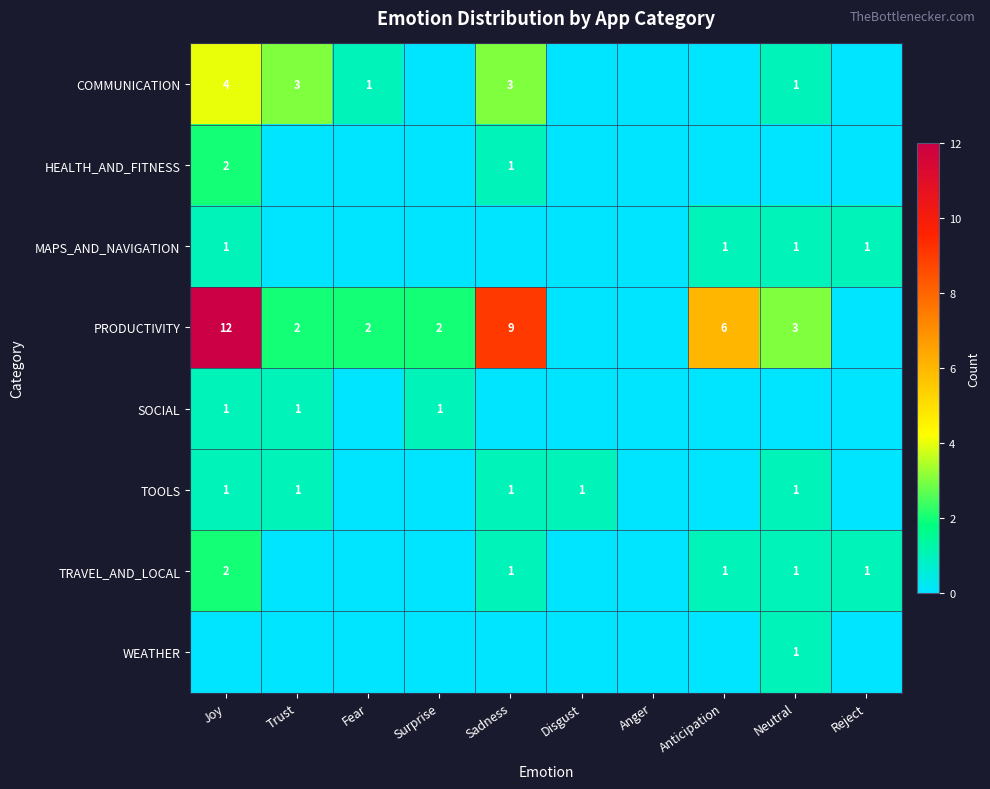

The value of TRAVEL_AND_LOCAL at Joy is 2. True or false?

True